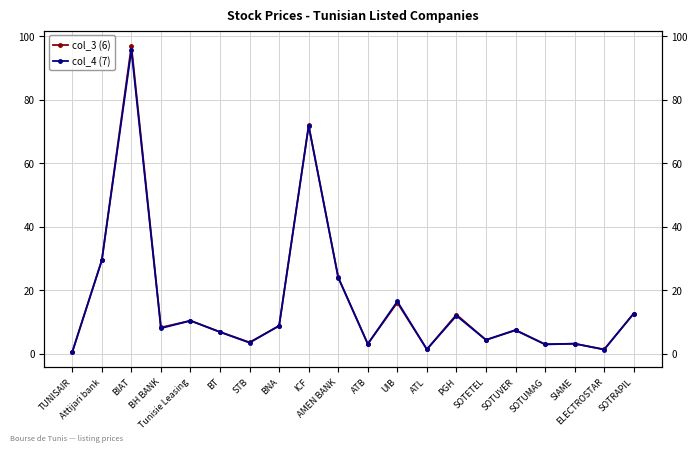

What is the value of the col_3 (6) point at the 1st from the left?

0.6